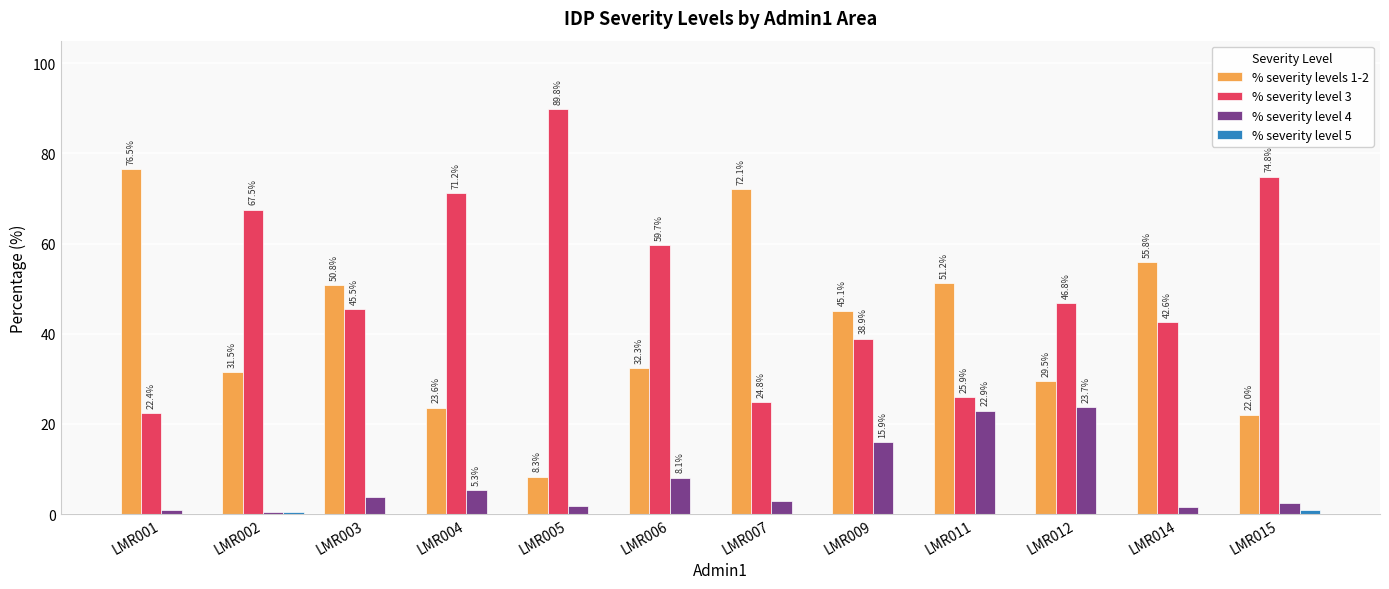

Which series has the largest range (max minus min)?

% severity levels 1-2